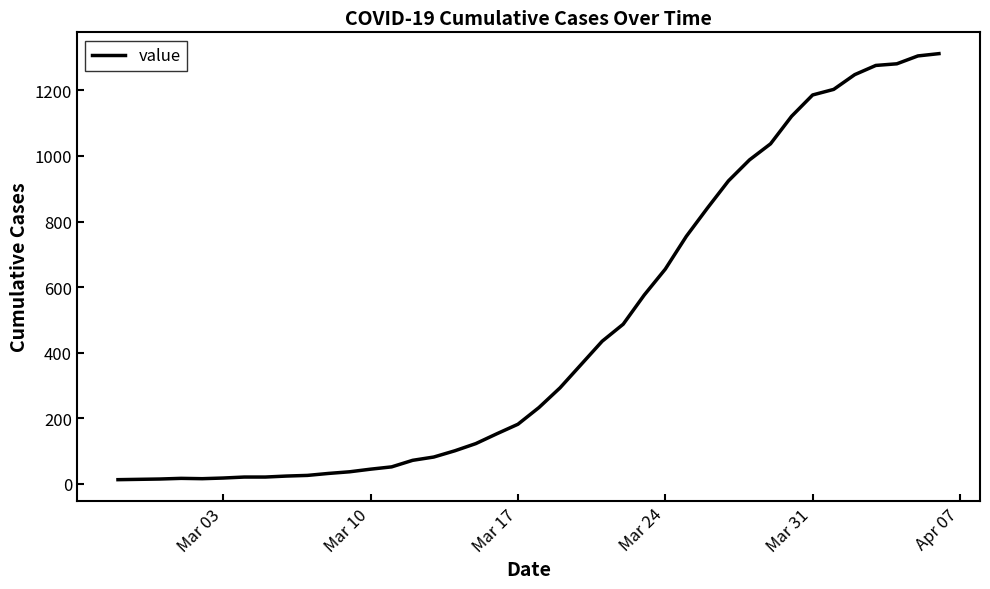

What is the difference between the maximum and minimum values?

1299